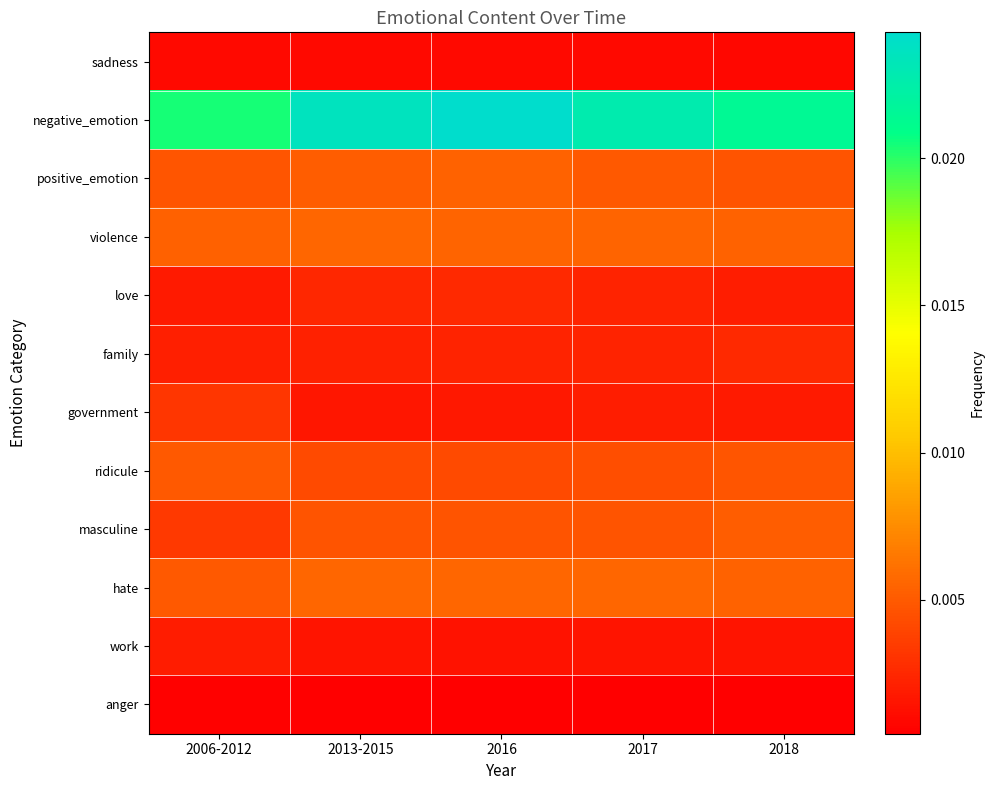

At 2018, list the series in order from smallest to largest.

anger, sadness, work, government, love, family, positive_emotion, ridicule, masculine, hate, violence, negative_emotion